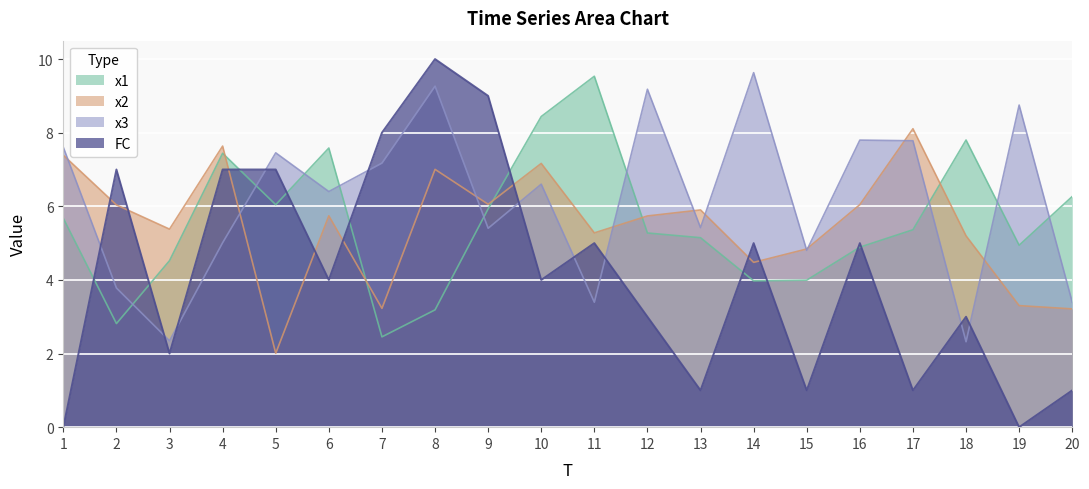

Reading right to left, transcribe all the data shown in this chart.

x1: 20=6.3	19=4.9	18=7.8	17=5.4	16=4.9	15=4.0	14=4.0	13=5.1	12=5.3	11=9.5	10=8.4	9=5.9	8=3.2	7=2.5	6=7.6	5=6.0	4=7.4	3=4.5	2=2.8	1=5.7
x2: 20=3.2	19=3.3	18=5.2	17=8.1	16=6.0	15=4.8	14=4.5	13=5.9	12=5.7	11=5.3	10=7.2	9=6.1	8=7.0	7=3.2	6=5.7	5=2.0	4=7.6	3=5.4	2=6.0	1=7.4
x3: 20=3.4	19=8.8	18=2.3	17=7.8	16=7.8	15=4.8	14=9.6	13=5.4	12=9.2	11=3.4	10=6.6	9=5.4	8=9.3	7=7.2	6=6.4	5=7.5	4=5.0	3=2.3	2=3.8	1=7.6
FC: 20=1.0	19=0.0	18=3.0	17=1.0	16=5.0	15=1.0	14=5.0	13=1.0	12=3.0	11=5.0	10=4.0	9=9.0	8=10.0	7=8.0	6=4.0	5=7.0	4=7.0	3=2.0	2=7.0	1=0.0